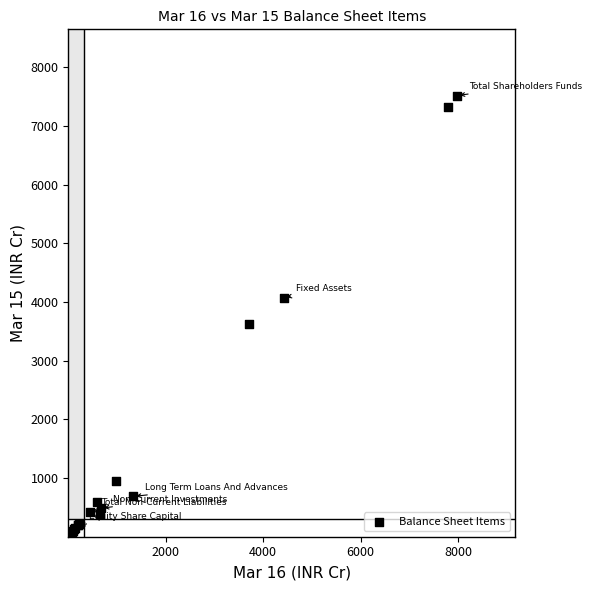

What Y value in the scatter plot is closest to 3759?

3627.1